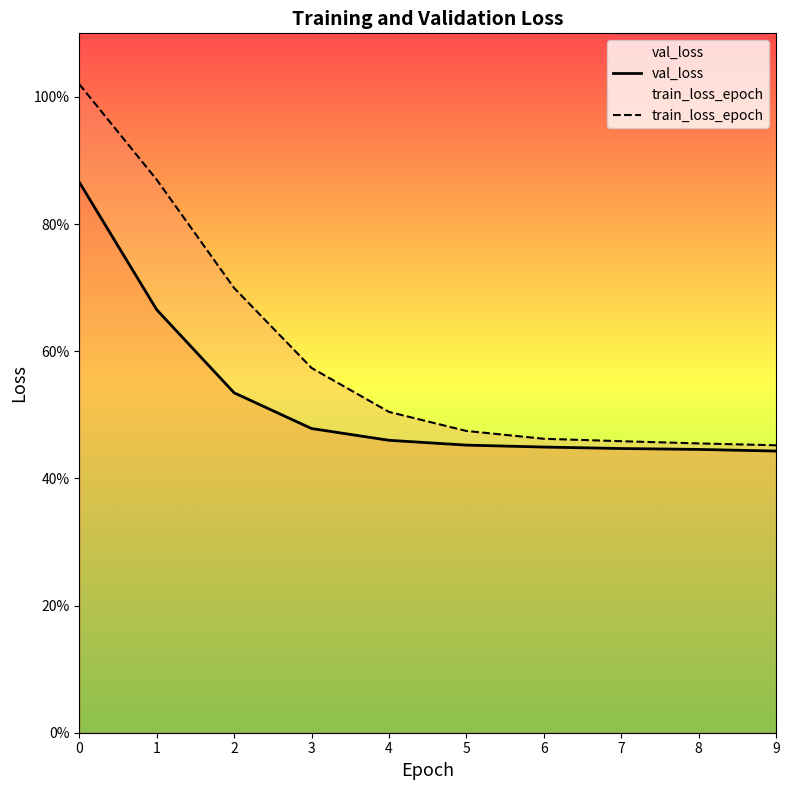

Which label corresponds to the smallest value in the chart?

9